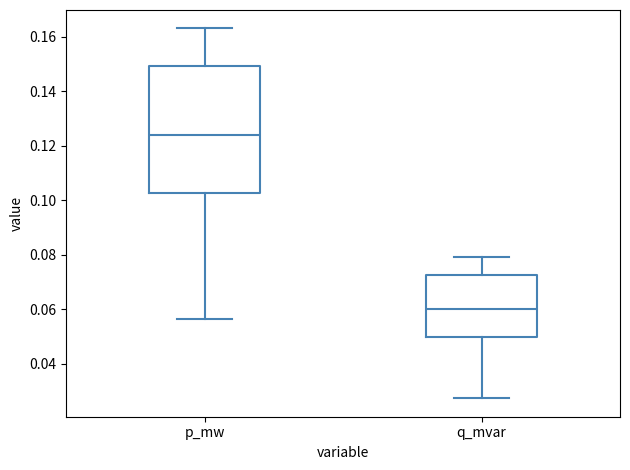

Which box is the tallest, from its lower edge to its upper edge?

p_mw